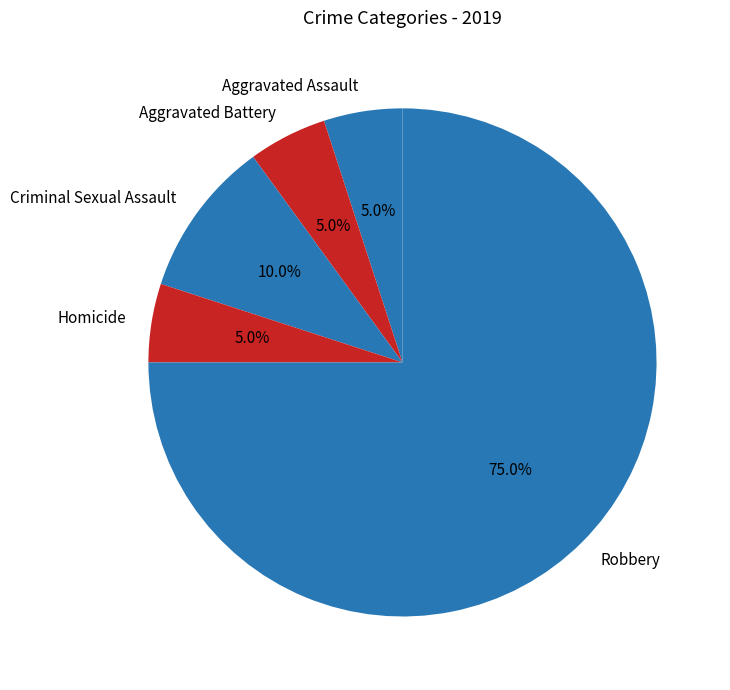

What percentage is NOT represented by Aggravated Assault?

95.0%